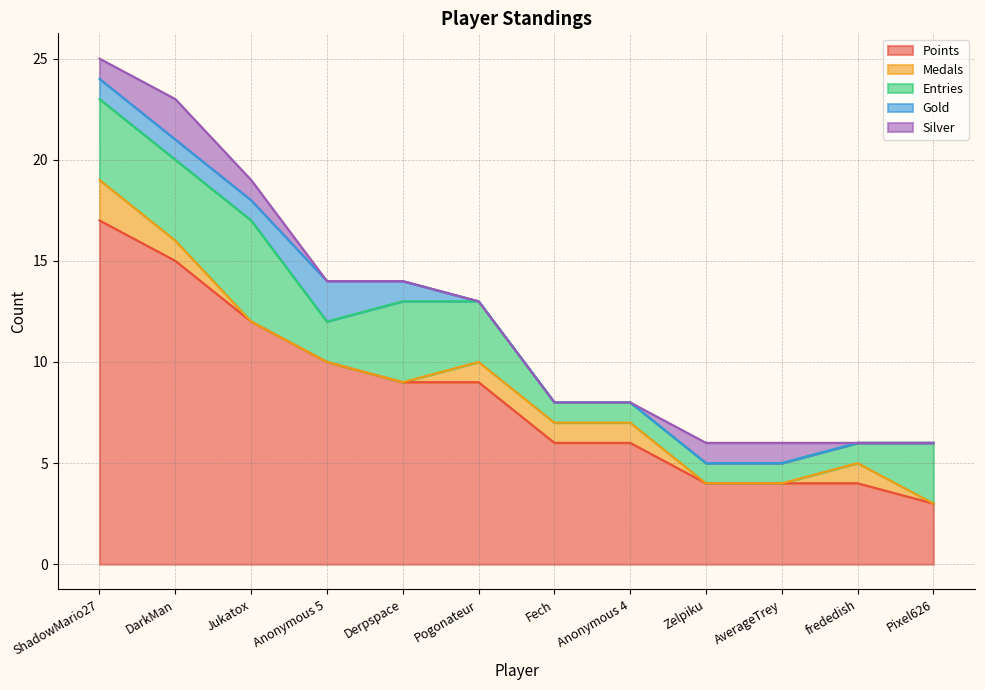

What is the total value across all series at Zelpiku?

6